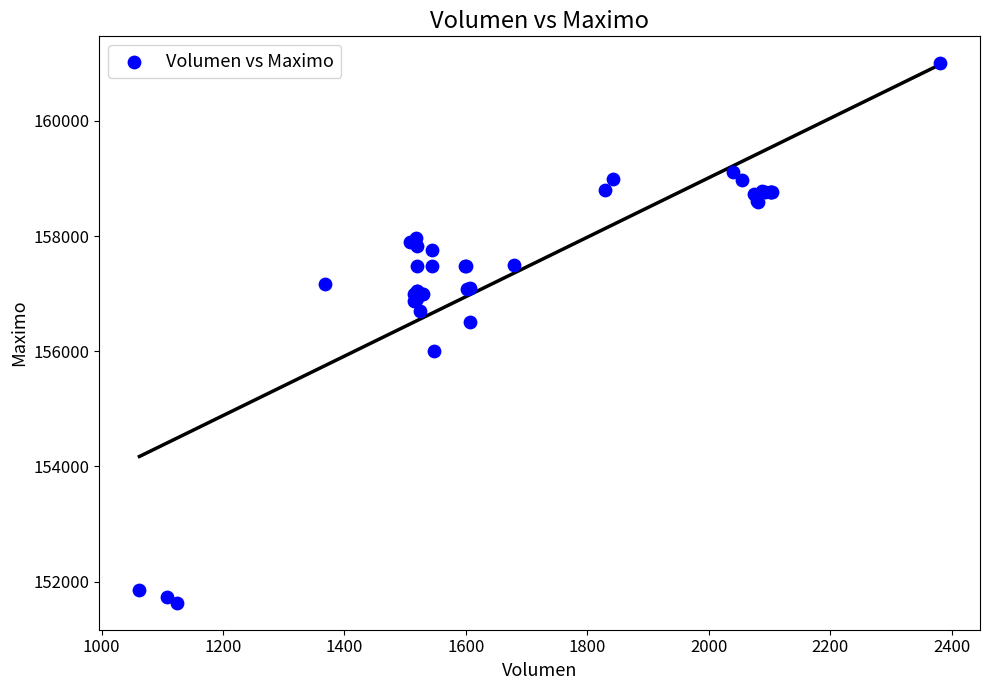

What Y value in the scatter plot is closest to 156316?

156500